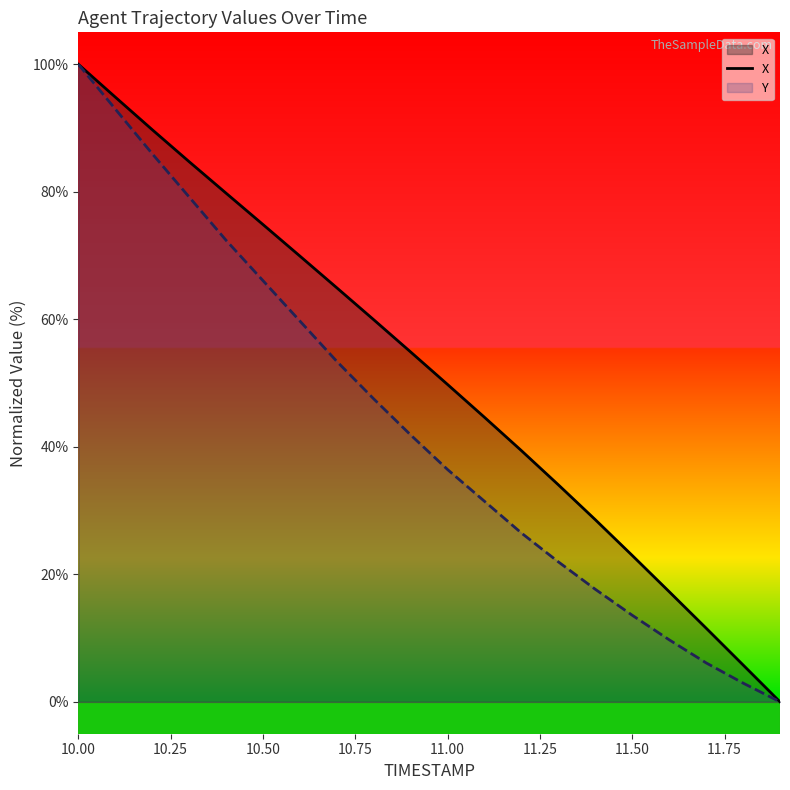

At how many categories does at least one series exceed -407?

20